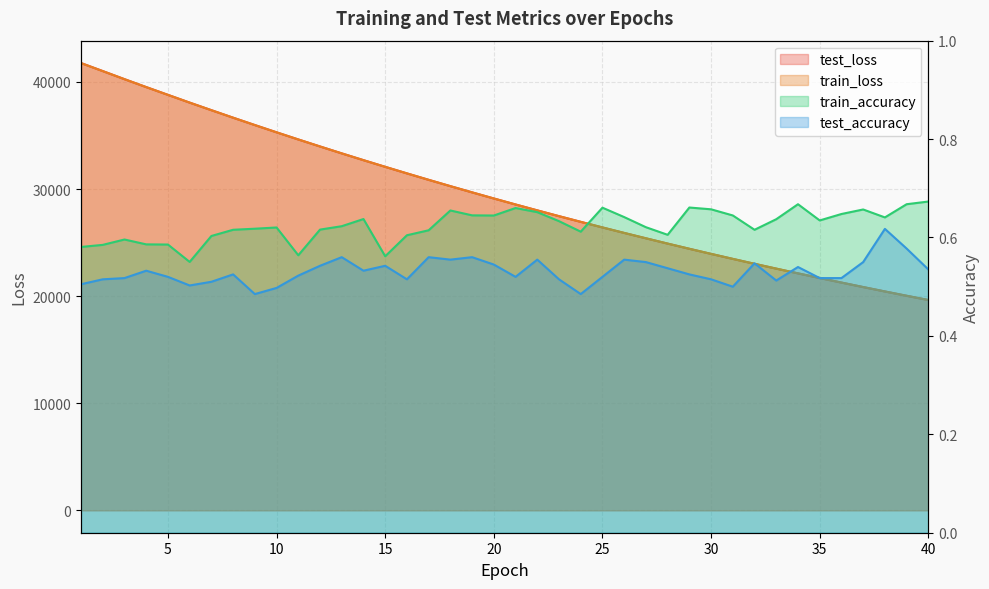

What is the difference between the highest and lowest values at 21?

28560.7